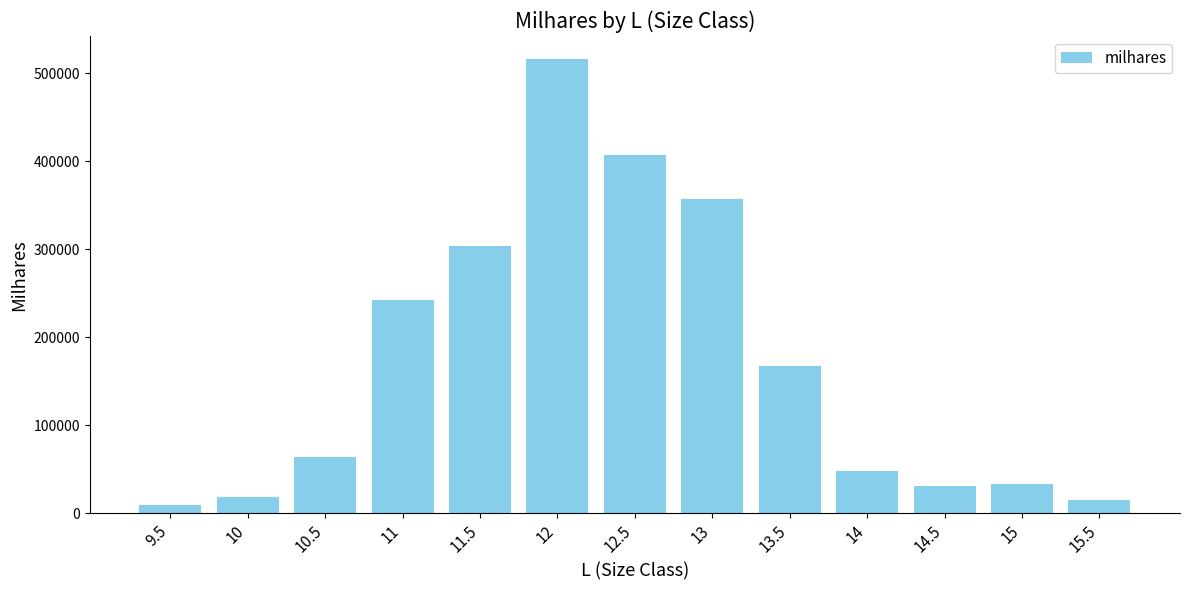

Between 9.5 and 10.5, which is larger?

10.5